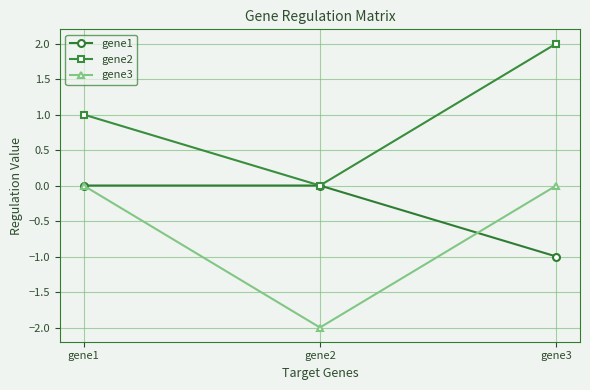

Which category has the lowest value in the gene2 series?

gene2